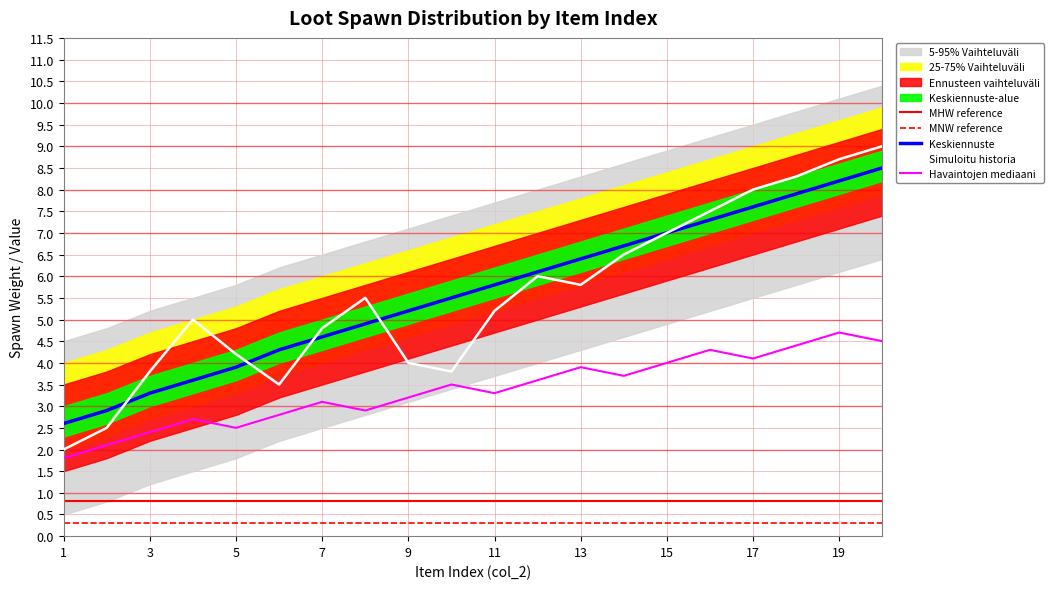

Is it true that Keskiennuste equals 14.1 at 19?

False